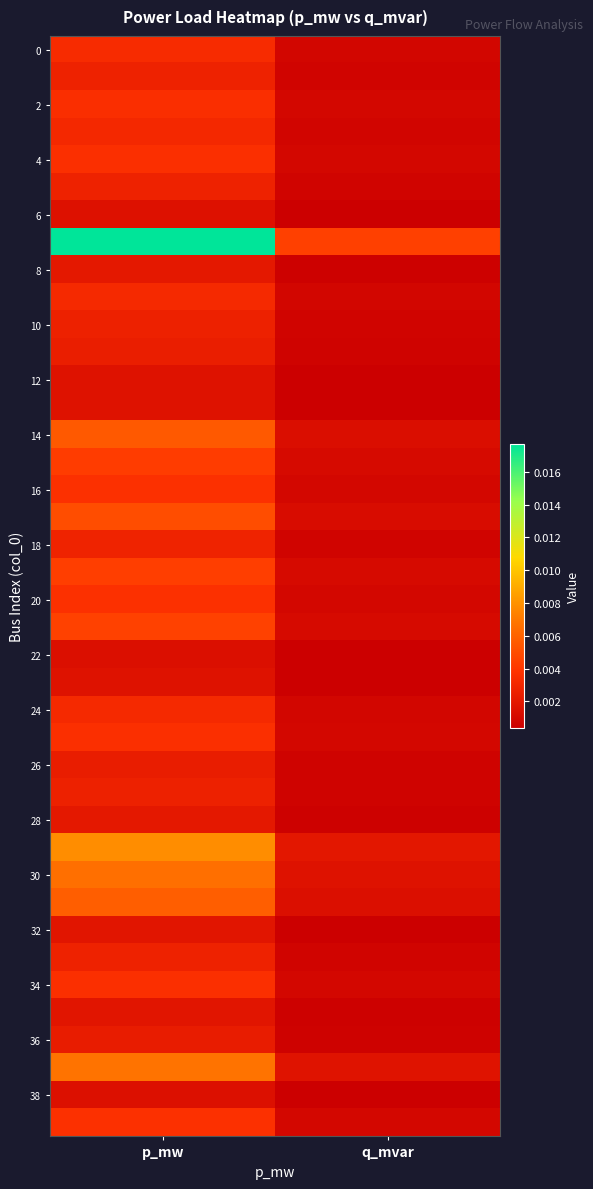

At how many categories does at least one series exceed 0?

2